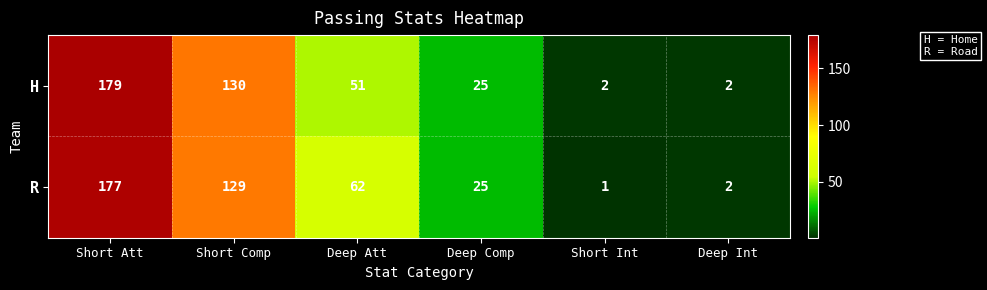

Count the number of data series in this chart.

2